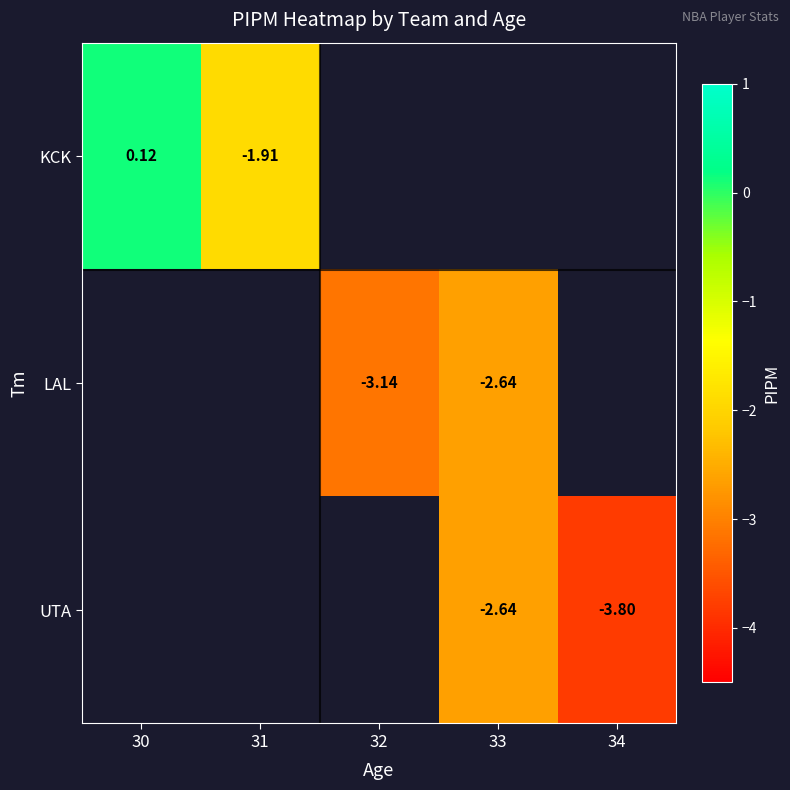

Which category has the lowest value across all series?

34